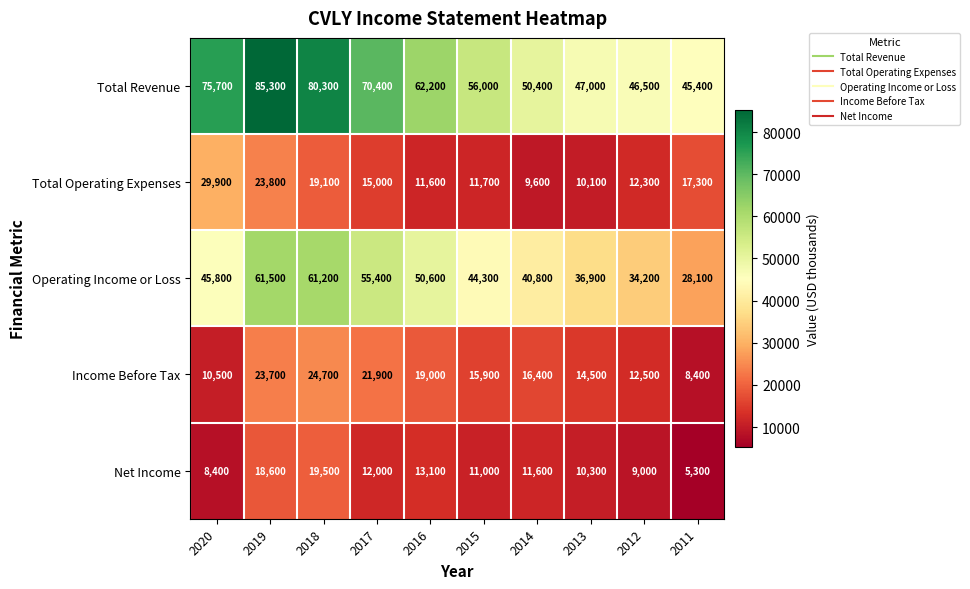

What is the spread (max minus min) of values at 2014?

40800